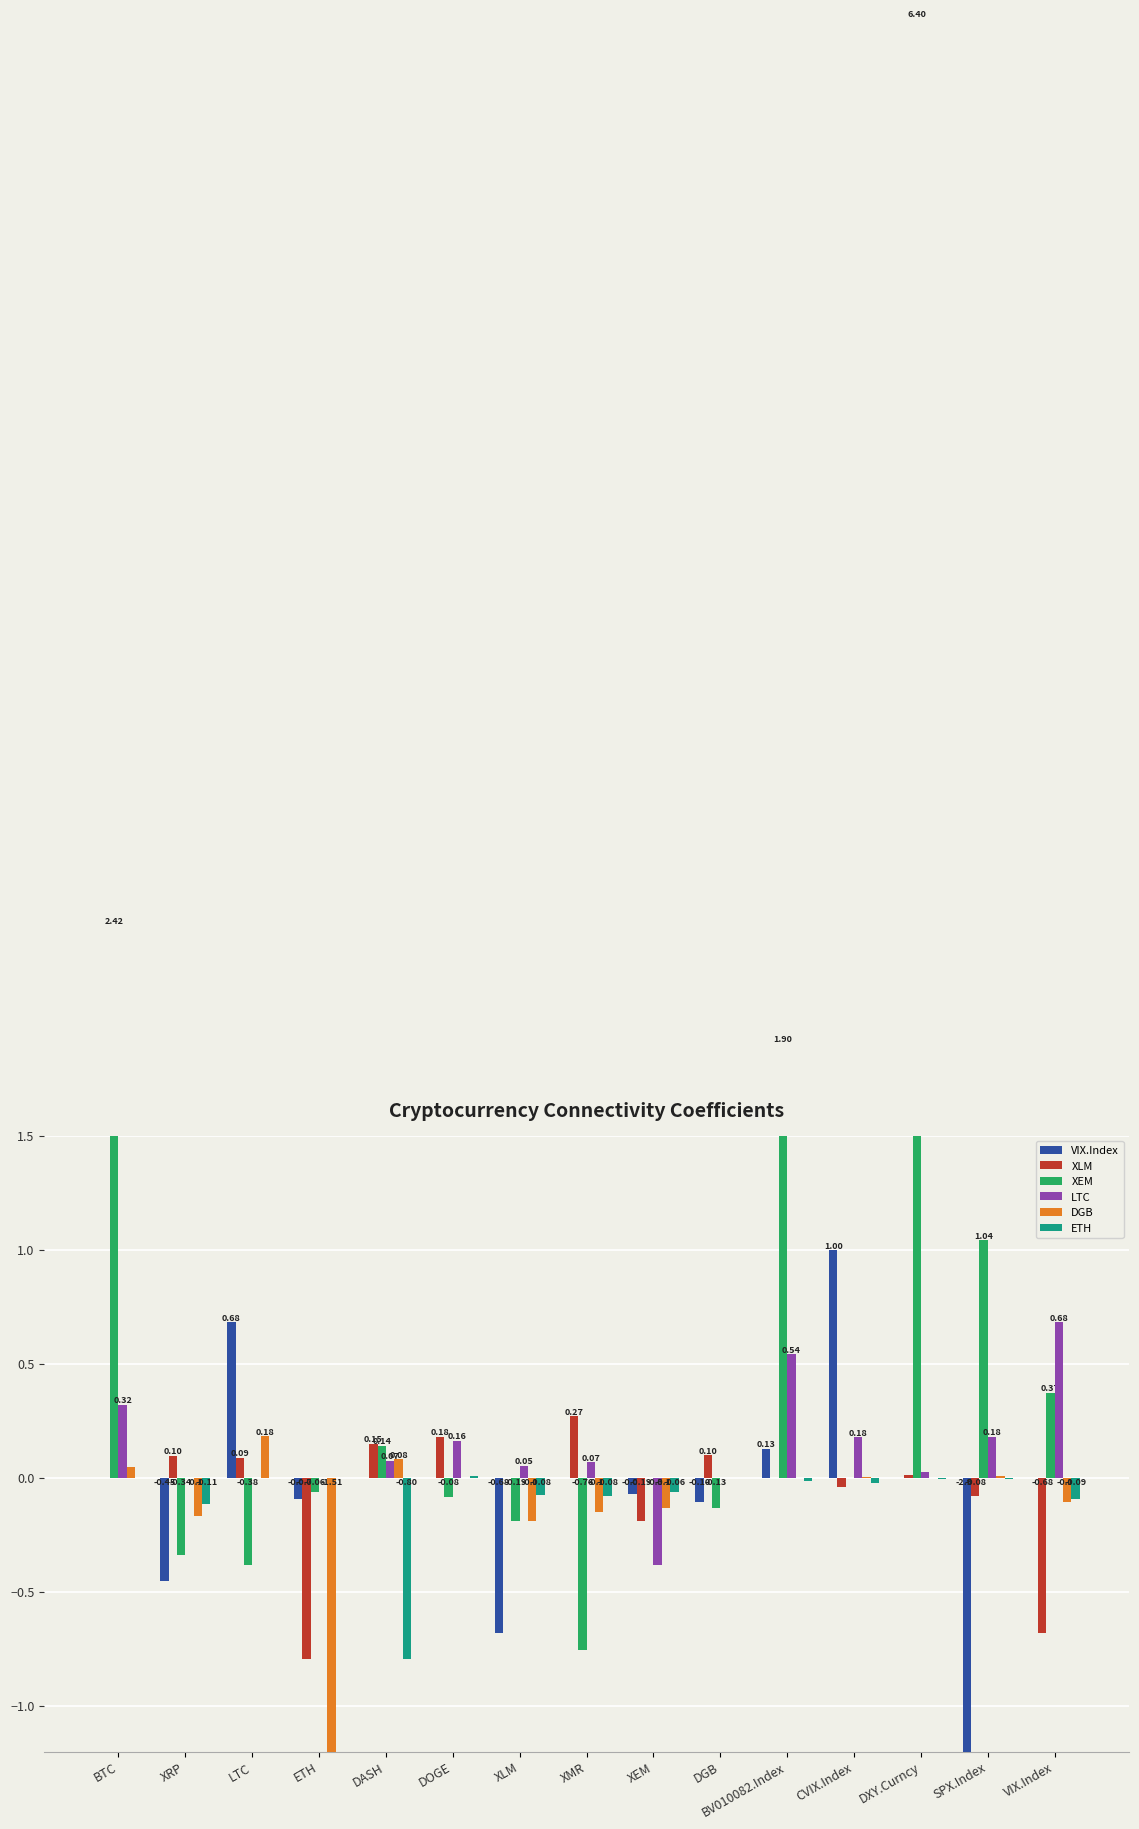

Count the number of data series in this chart.

6